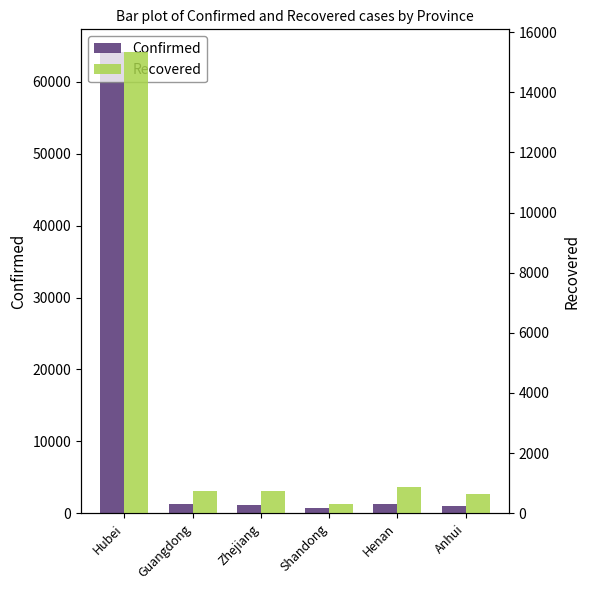

What is the sum of the Confirmed values at Henan and Guangdong?

2613